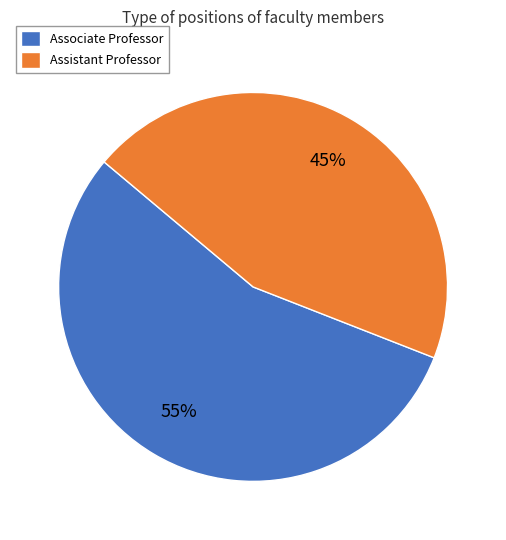

To the nearest percent, what portion does Assistant Professor represent?

45%